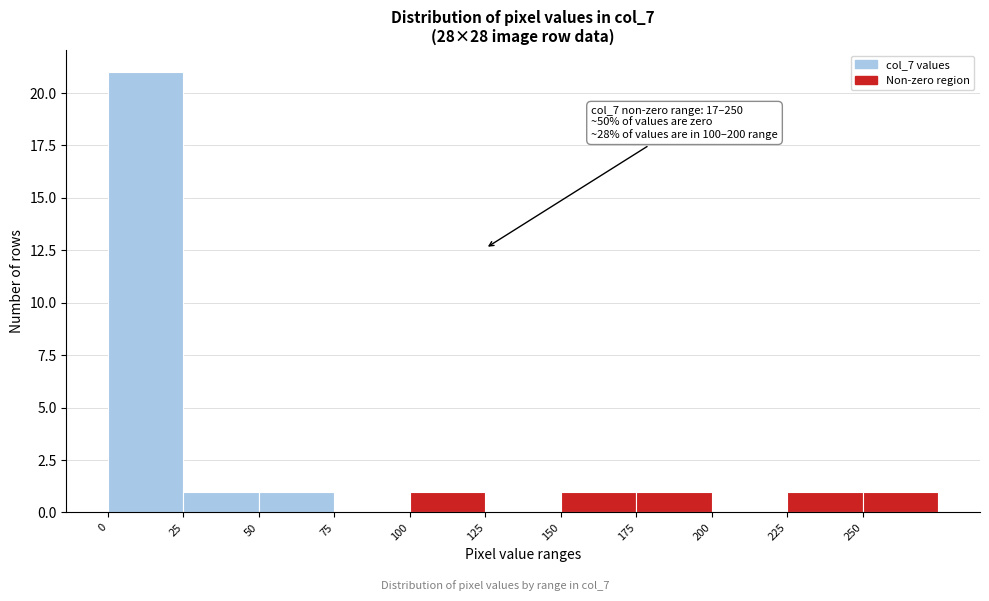

Which range on the x-axis has the tallest bar?

0 to 25